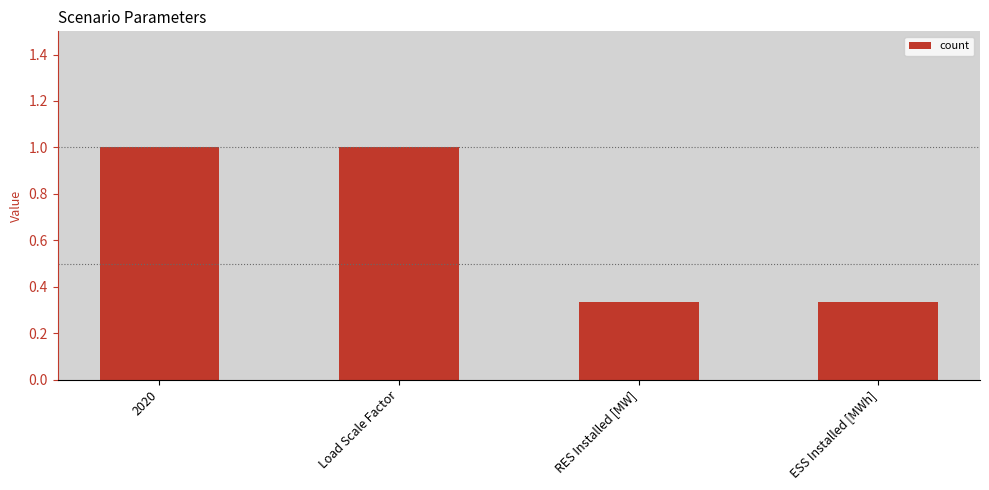

What position from the left is Load Scale Factor?

2